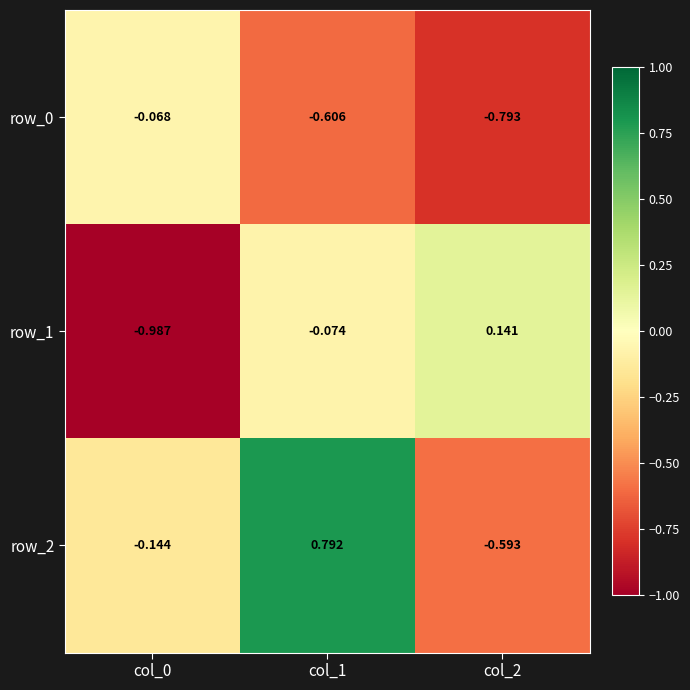

How many values in the row_1 series exceed 0?

1